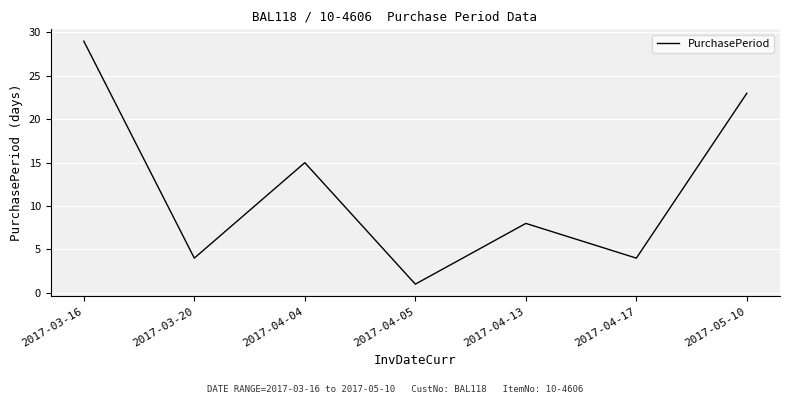

Where is the data nearest to the value 15?

2017-04-04